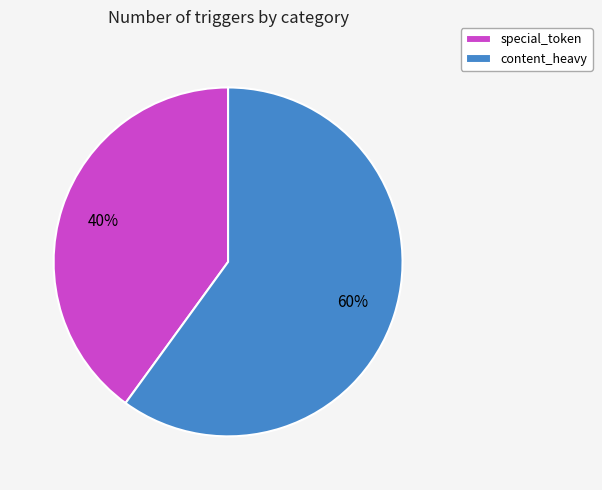

Is the sum of special_token and content_heavy greater than half?

Yes